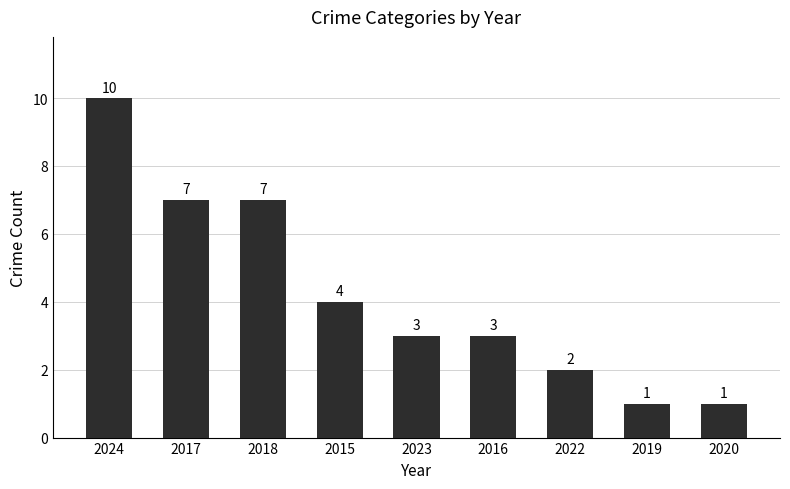

The value at 2024 is 16. True or false?

False